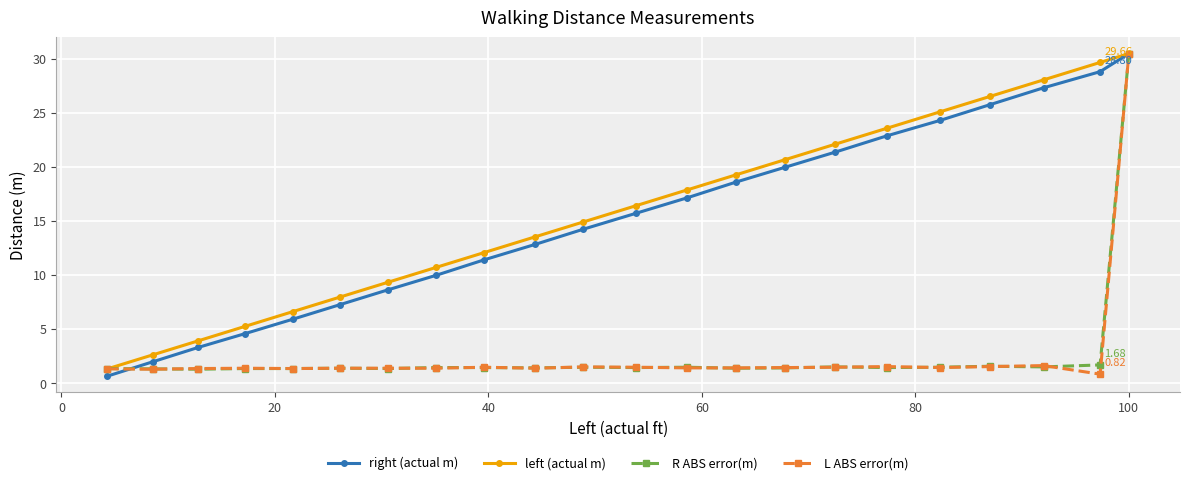

True or false: left (actual m) has more than 0 interior local peaks.

False